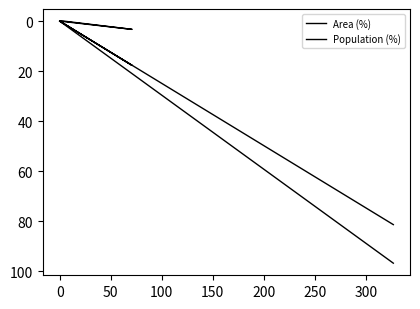

True or false: Population (%) has more than 2 points higher than both neighbors.

False